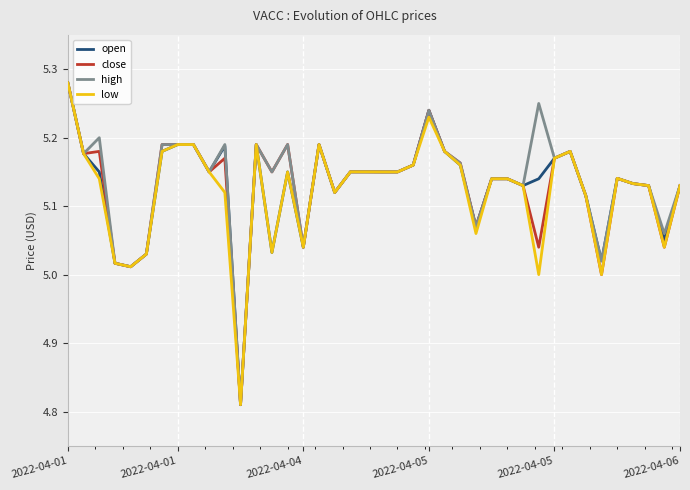

What are all the series names shown in the legend?

open, close, high, low